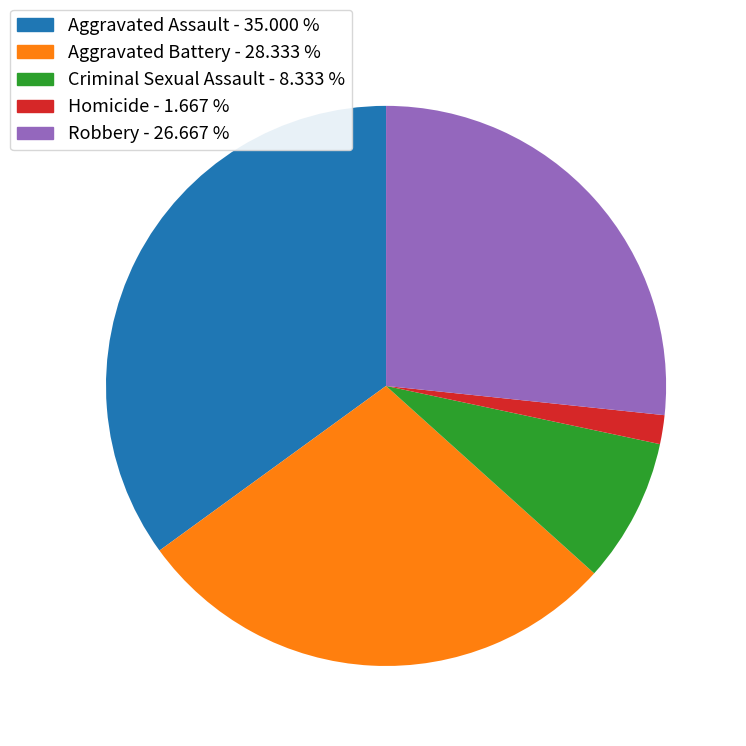

Approximately how many times larger is the value at Robbery compared to Aggravated Assault?

0.8